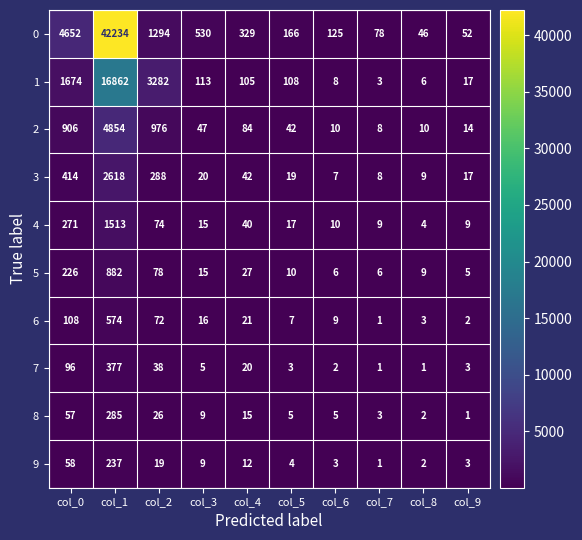

Which category has the highest value across all series?

col_1